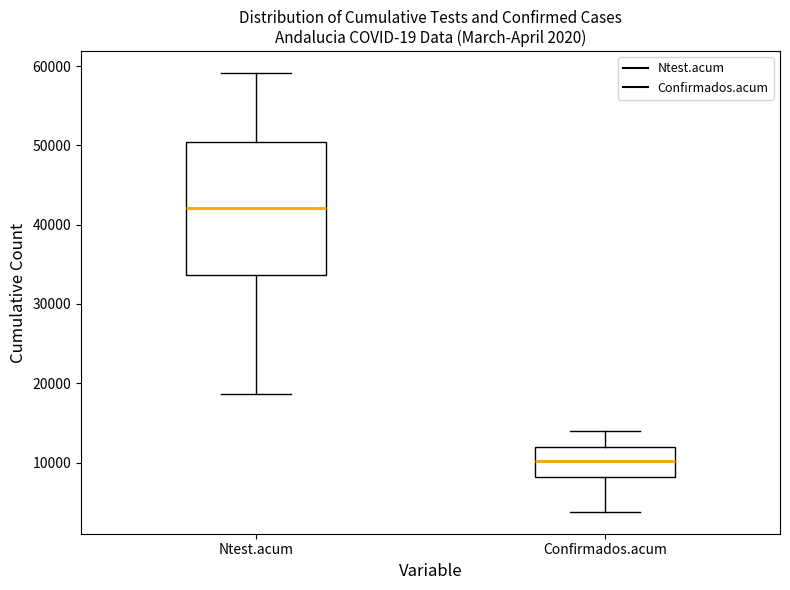

Which box has the highest median line?

Ntest.acum